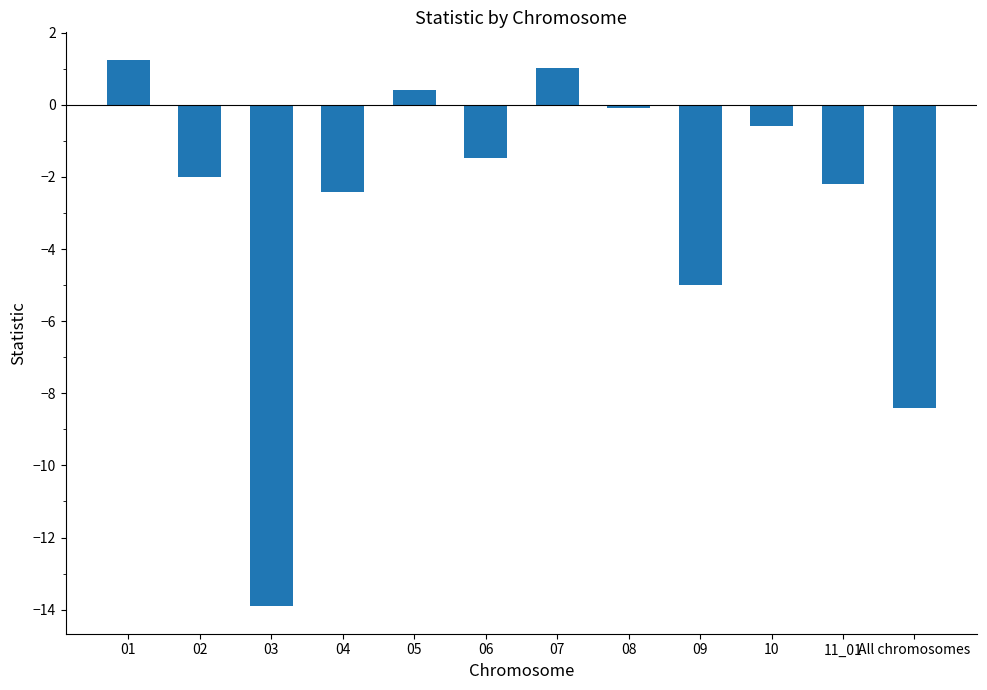

Count the number of values greater than -1.

5